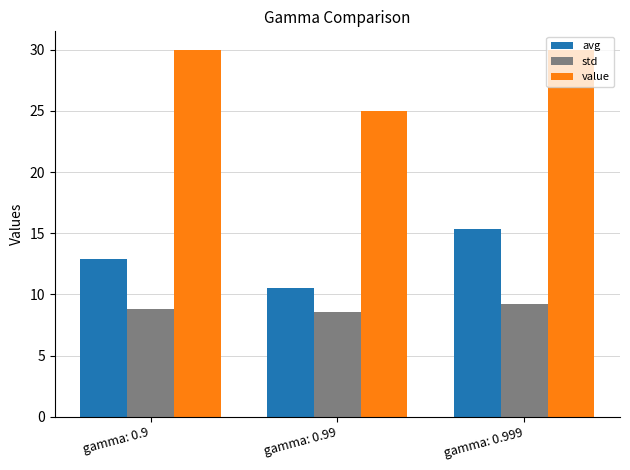

What is the sum of the std values at gamma: 0.9 and gamma: 0.999?

18.0